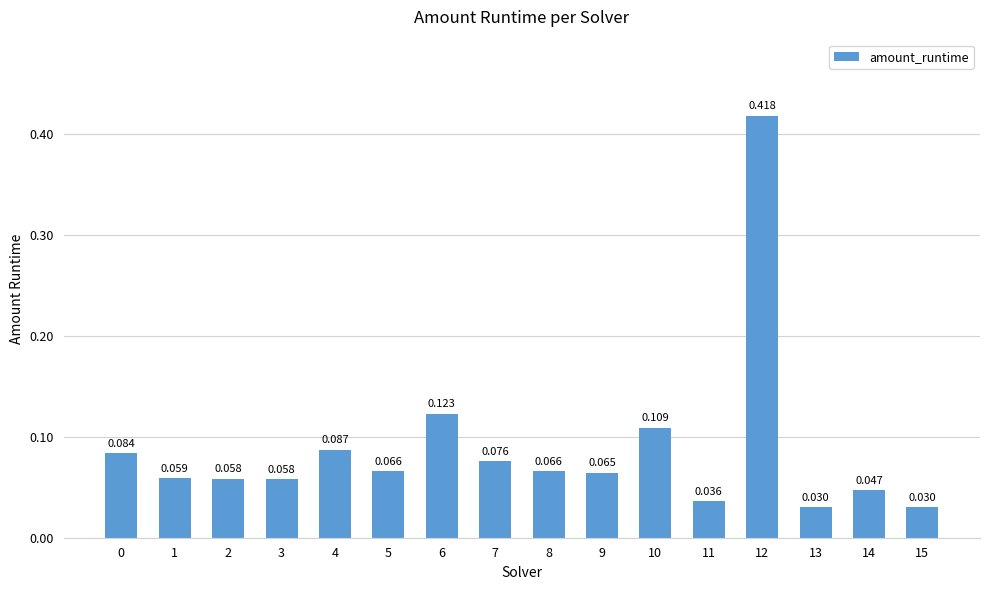

List the labels in order of value, largest first.

12, 6, 10, 4, 0, 7, 8, 5, 9, 1, 2, 3, 14, 11, 15, 13